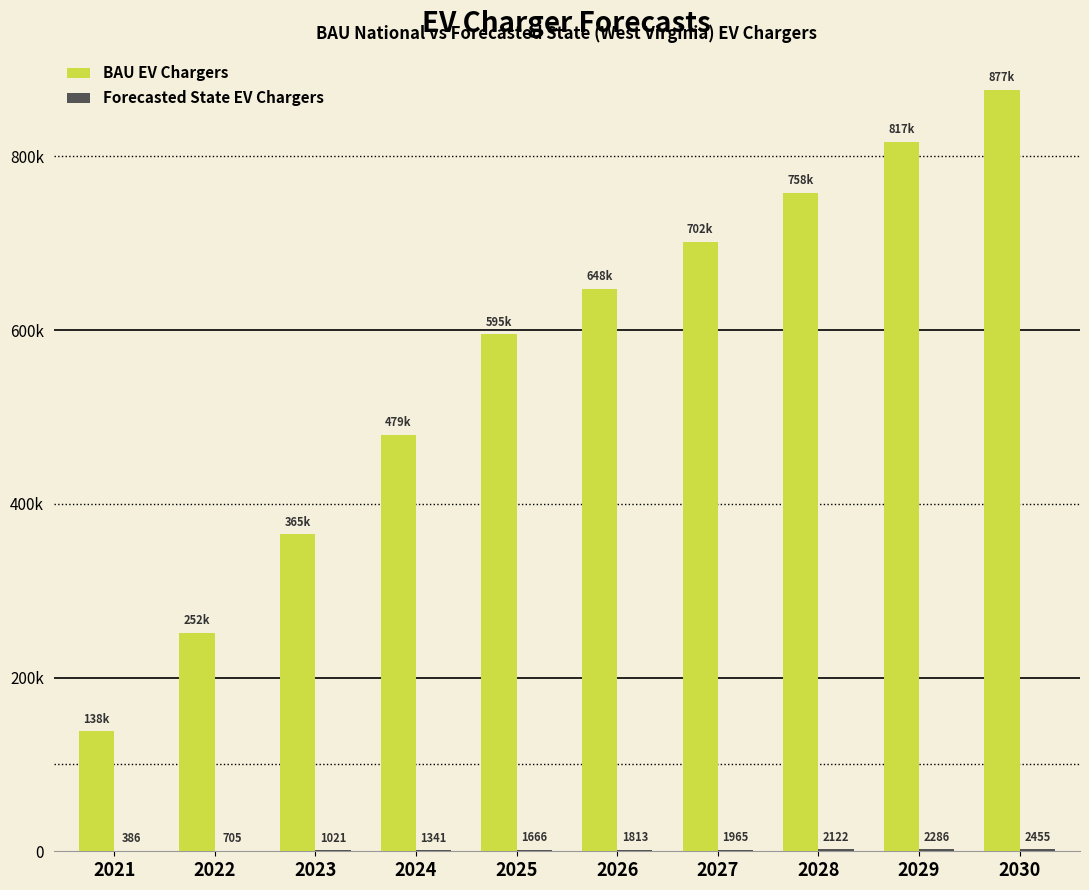

Are the bars horizontal?

No